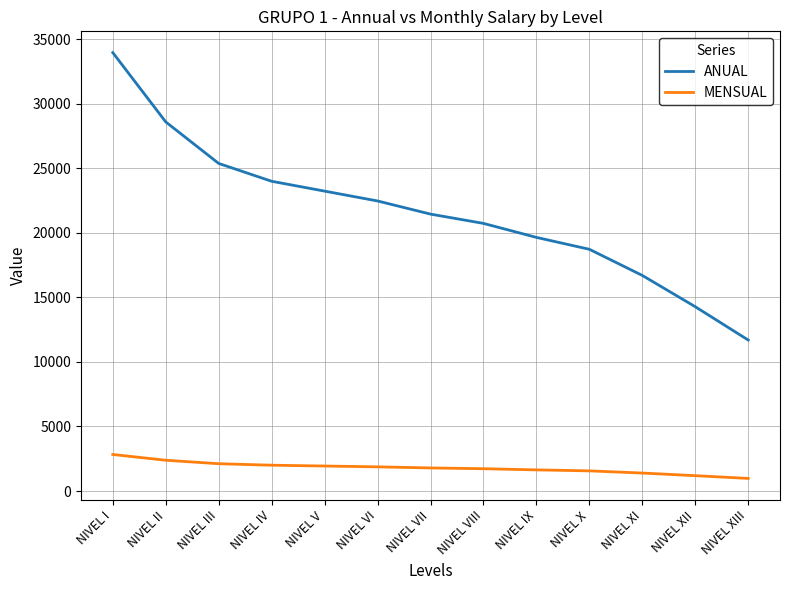

Rank the series by their maximum value, from lowest to highest.

MENSUAL, ANUAL